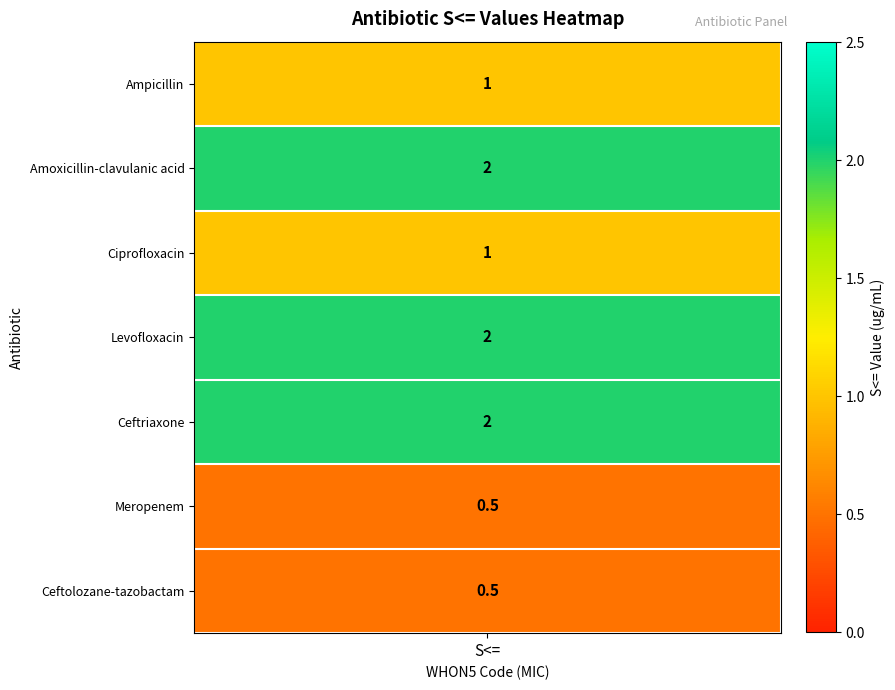

What is the maximum value shown in the chart?

2.0